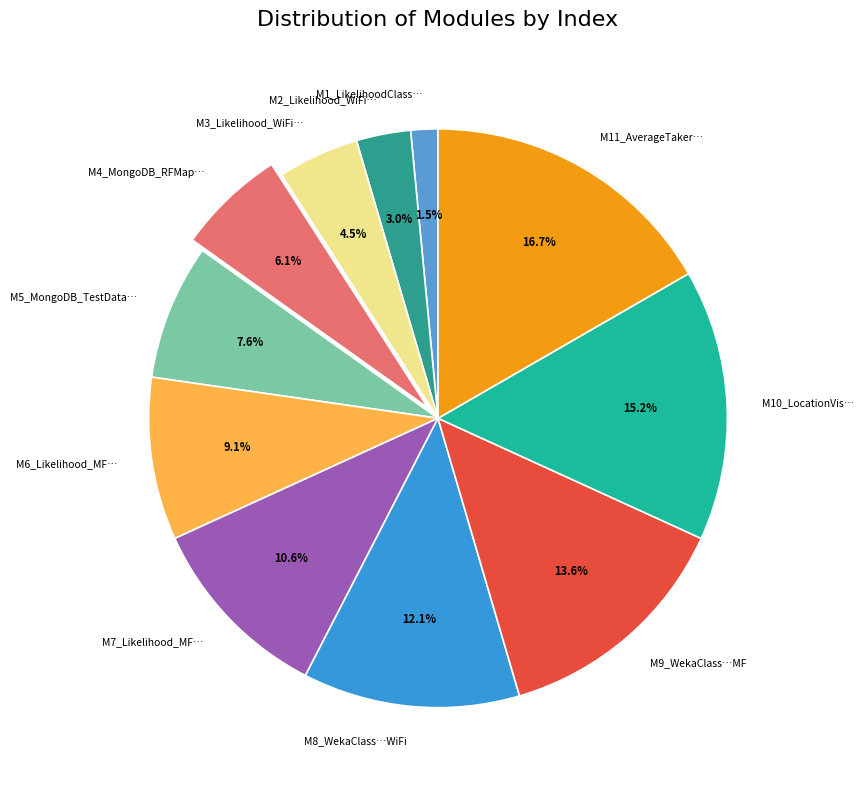

Rank the categories by value from highest to lowest.

M11_AverageTaker…, M10_LocationVis…, M9_WekaClass…MF, M8_WekaClass…WiFi, M7_Likelihood_MF…, M6_Likelihood_MF…, M5_MongoDB_TestData…, M4_MongoDB_RFMap…, M3_Likelihood_WiFi…, M2_Likelihood_WiFi…, M1_LikelihoodClass…